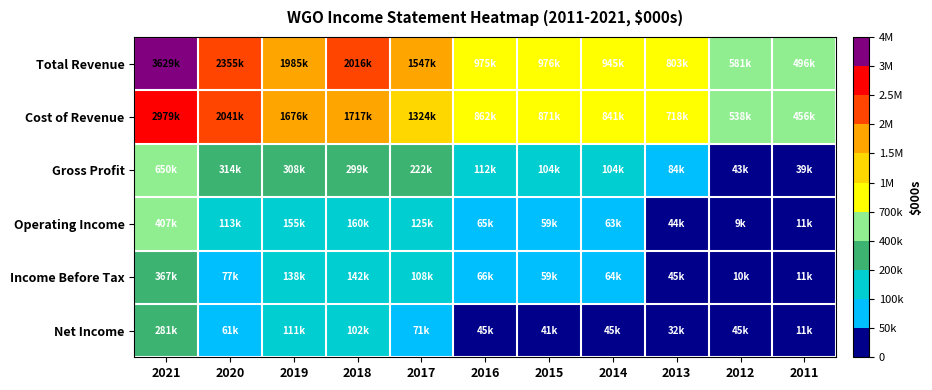

Reading left to right, transcribe all the data shown in this chart.

Total Revenue: 2021=3629800	2020=2355500	2019=1985700	2018=2016800	2017=1547100	2016=975200	2015=976500	2014=945200	2013=803200	2012=581700	2011=496400
Cost of Revenue: 2021=2979500	2020=2041000	2019=1676800	2018=1717000	2017=1324500	2016=862600	2015=871600	2014=841200	2013=718500	2012=538000	2011=456700
Gross Profit: 2021=650400	2020=314600	2019=308900	2018=299800	2017=222600	2016=112600	2015=104900	2014=104000	2013=84600	2012=43700	2011=39800
Operating Income: 2021=407400	2020=113800	2019=155300	2018=160400	2017=125100	2016=65700	2015=59400	2014=63900	2013=44400	2012=9500	2011=11300
Income Before Tax: 2021=367500	2020=77300	2019=138900	2018=142600	2017=108600	2016=66200	2015=59500	2014=64700	2013=45100	2012=10100	2011=11900
Net Income: 2021=281900	2020=61400	2019=111800	2018=102400	2017=71300	2016=45500	2015=41200	2014=45100	2013=32000	2012=45000	2011=11800